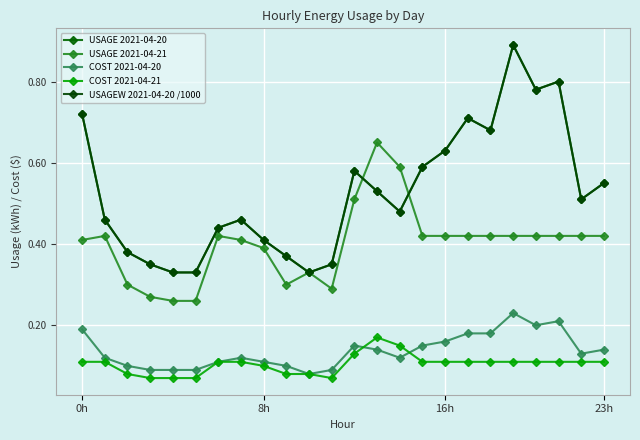

Which series has the widest spread of values?

USAGE 2021-04-20